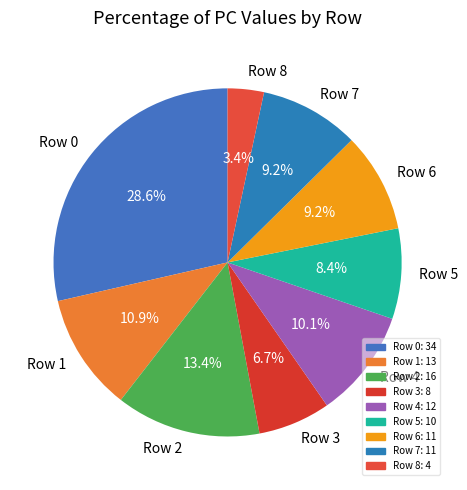

To the nearest percent, what is the combined percentage of Row 2 and Row 7?

23%